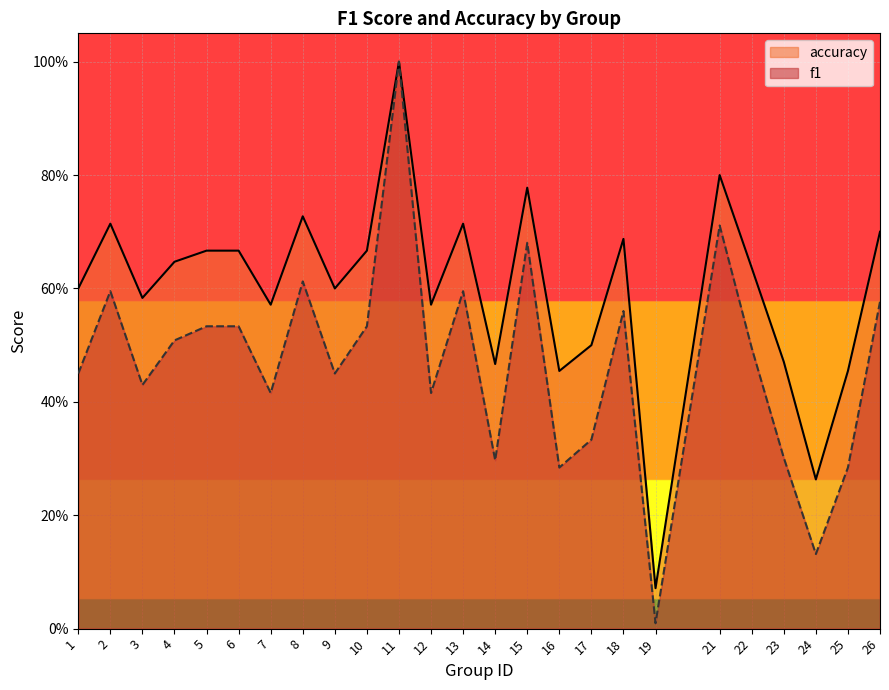

What is the highest value of the accuracy series?

1.0